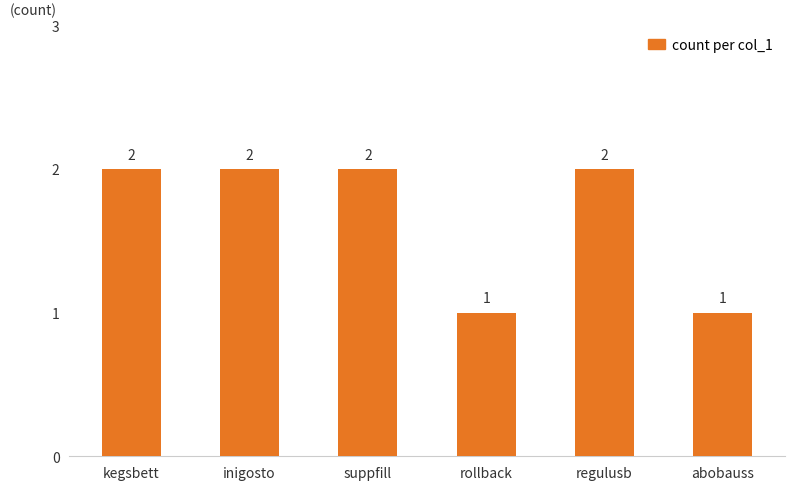

What is the label of the 2nd bar from the right?

regulusb